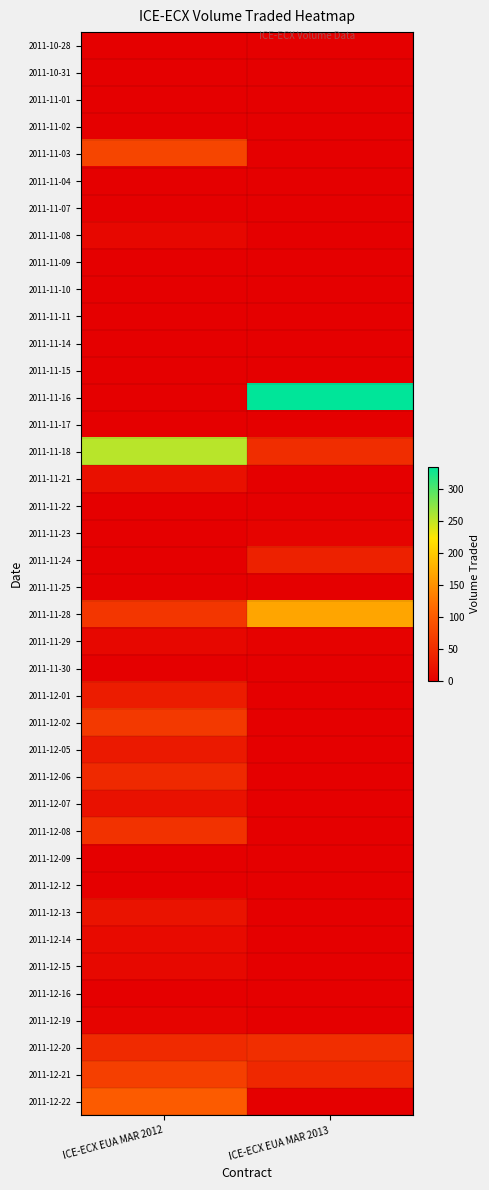

Which label corresponds to the smallest value in the chart?

ICE-ECX EUA MAR 2012